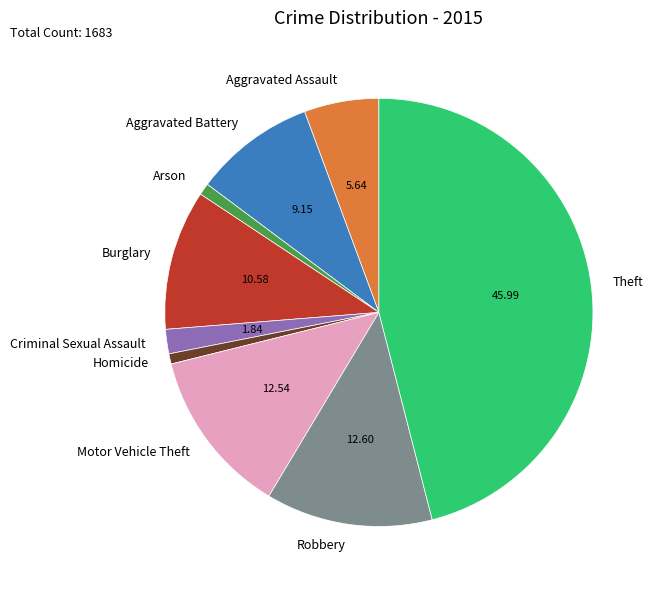

Does Aggravated Battery account for over 50% of the chart?

No